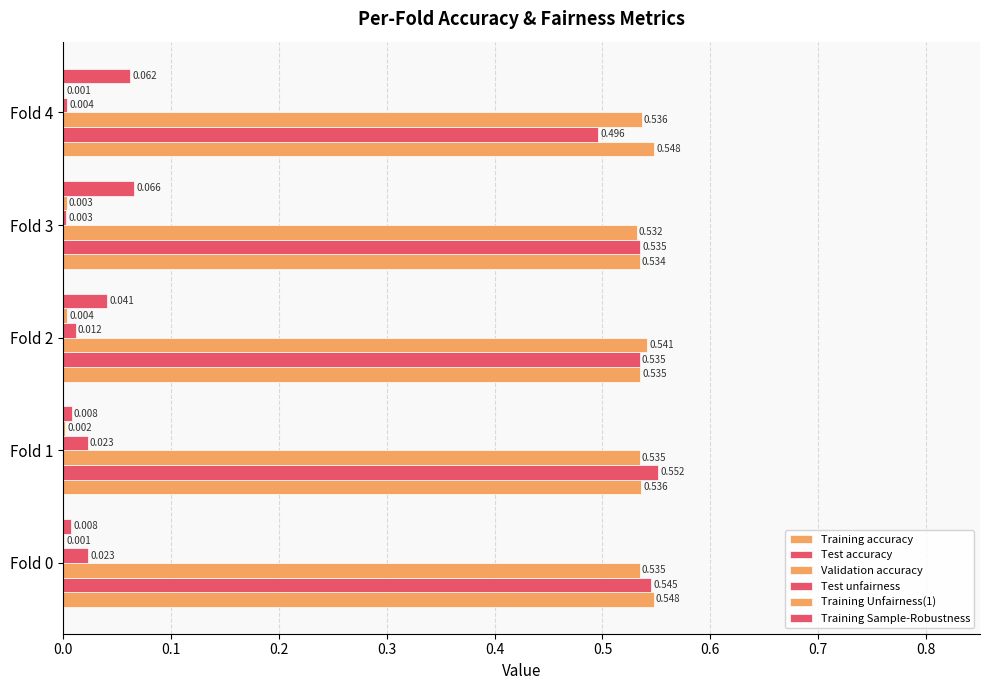

Count the number of data series in this chart.

6